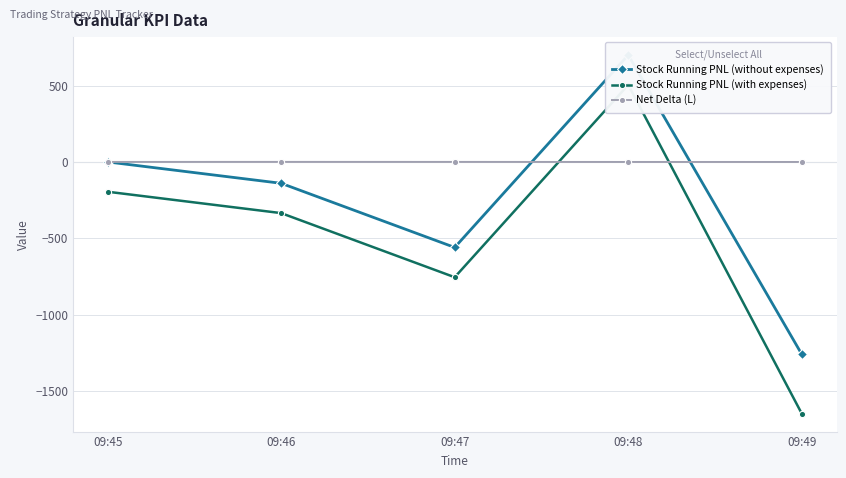

At 09:48, list the series in order from largest to smallest.

Stock Running PNL (without expenses), Stock Running PNL (with expenses), Net Delta (L)